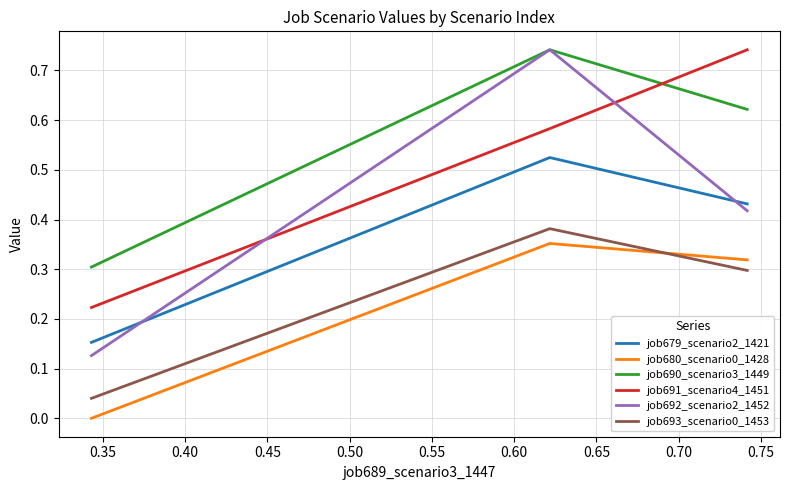

Which series has the largest total across all categories?

job690_scenario3_1449